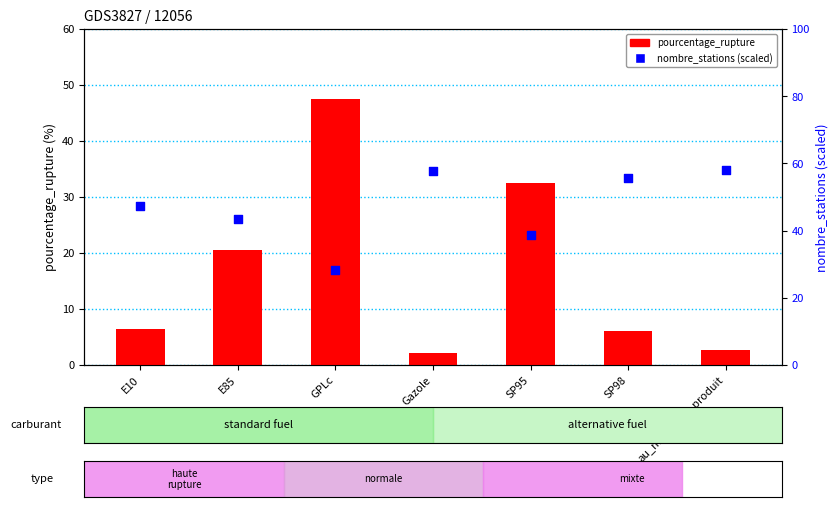

What is the total value across all series at E85?

64.1